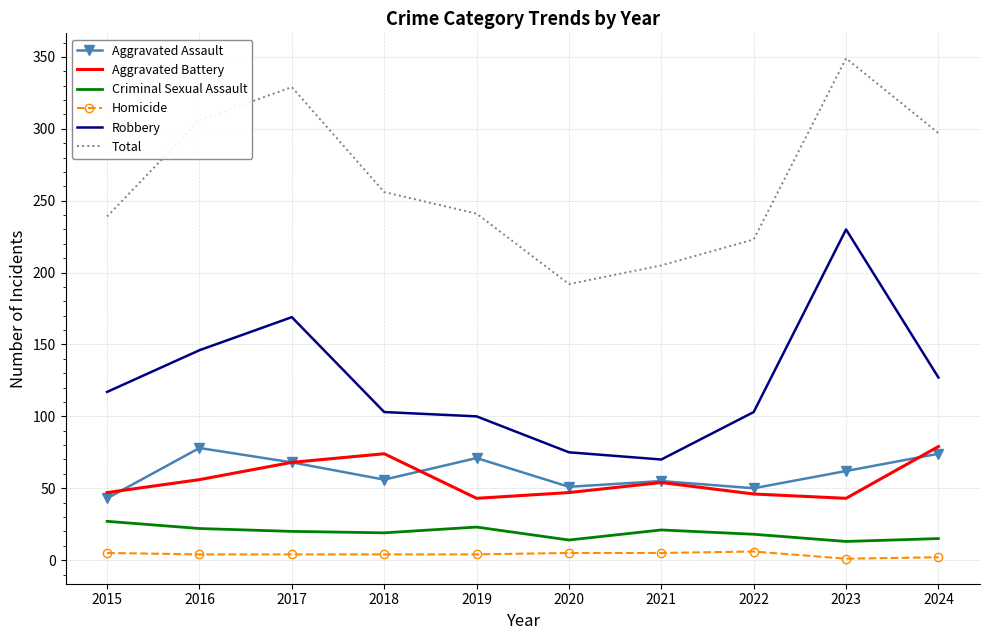

Which series changed the most between 2016 and 2021?

Total